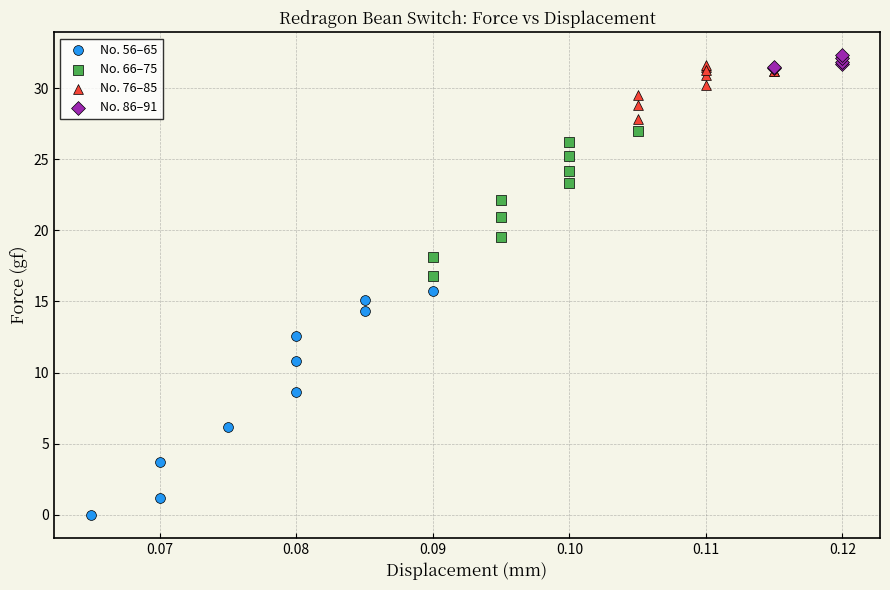

Which series has the largest Y range (max minus min)?

No. 56–65